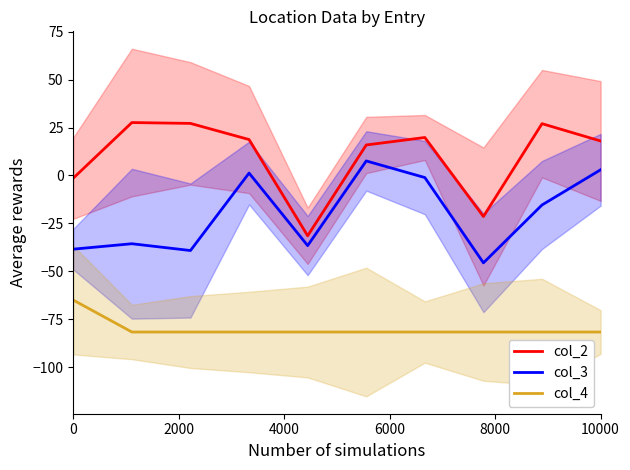

The value of col_2 at 10000 is 8.1. True or false?

False